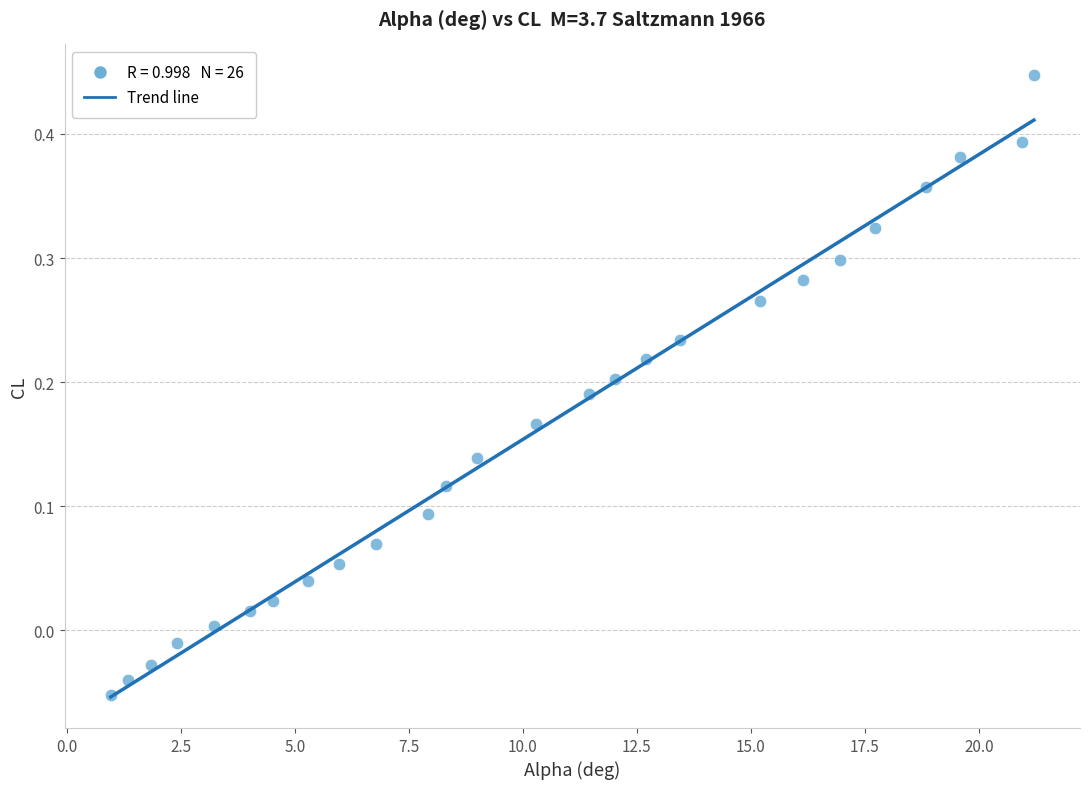

What is the range of Y values (max minus min)?

0.5